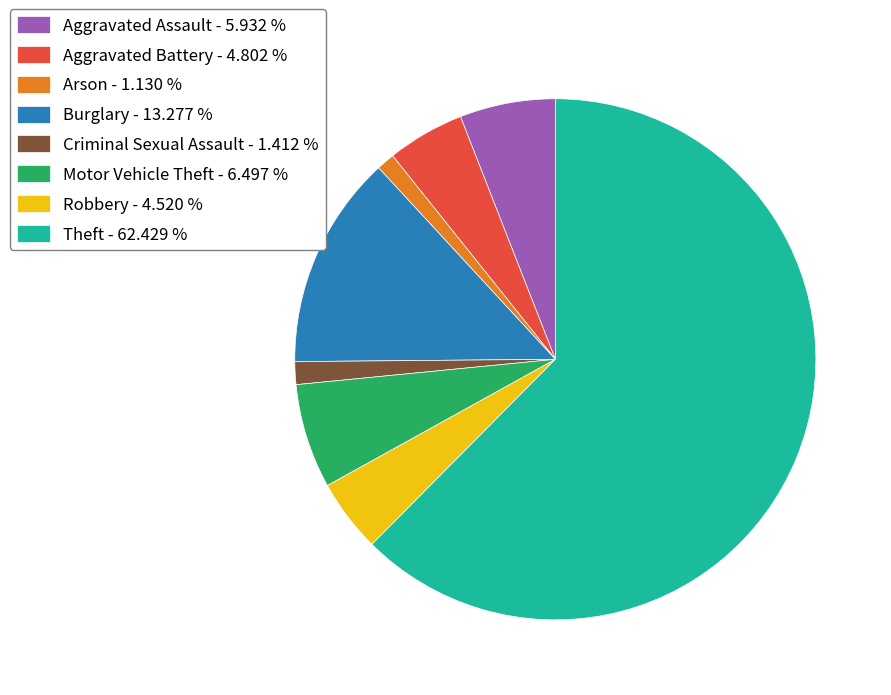

Do Theft - 62.429 % and Burglary - 13.277 % together represent more than half of the pie?

Yes